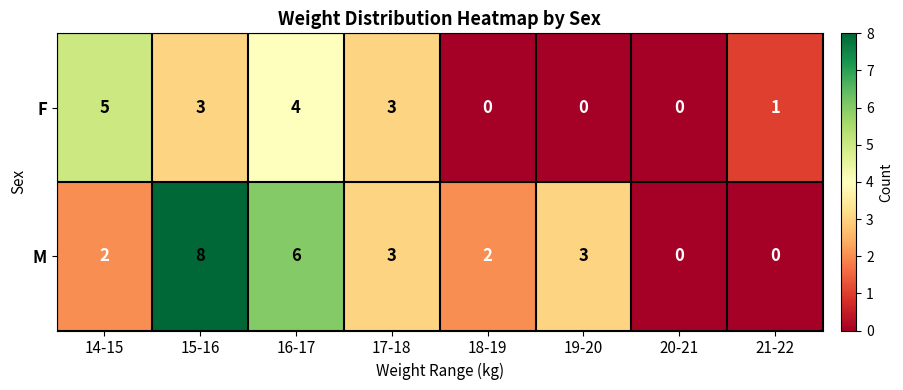

What is the difference between the maximum and minimum values in the M series?

8